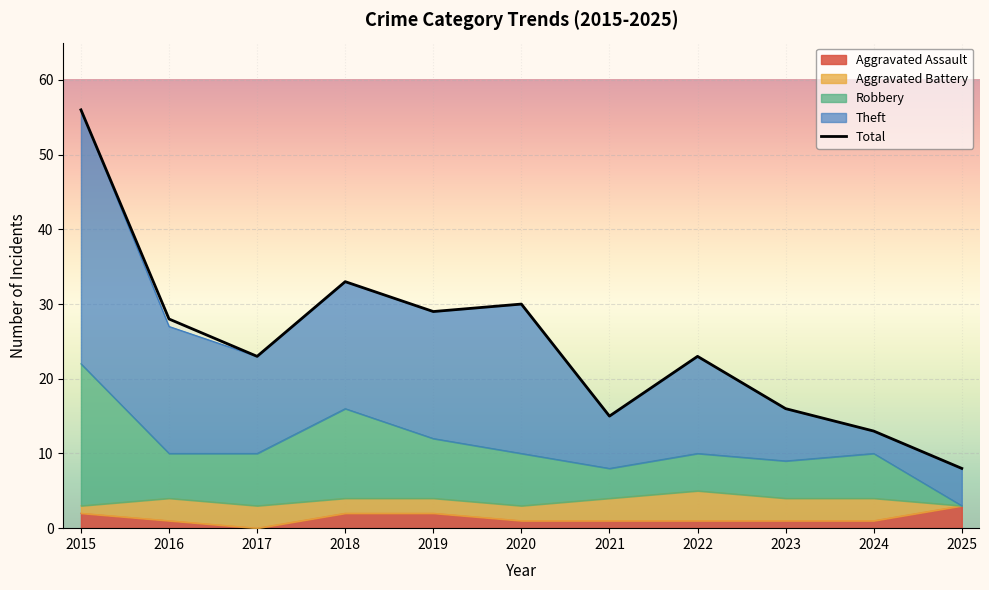

Does the chart display data point markers on the line(s)?

No